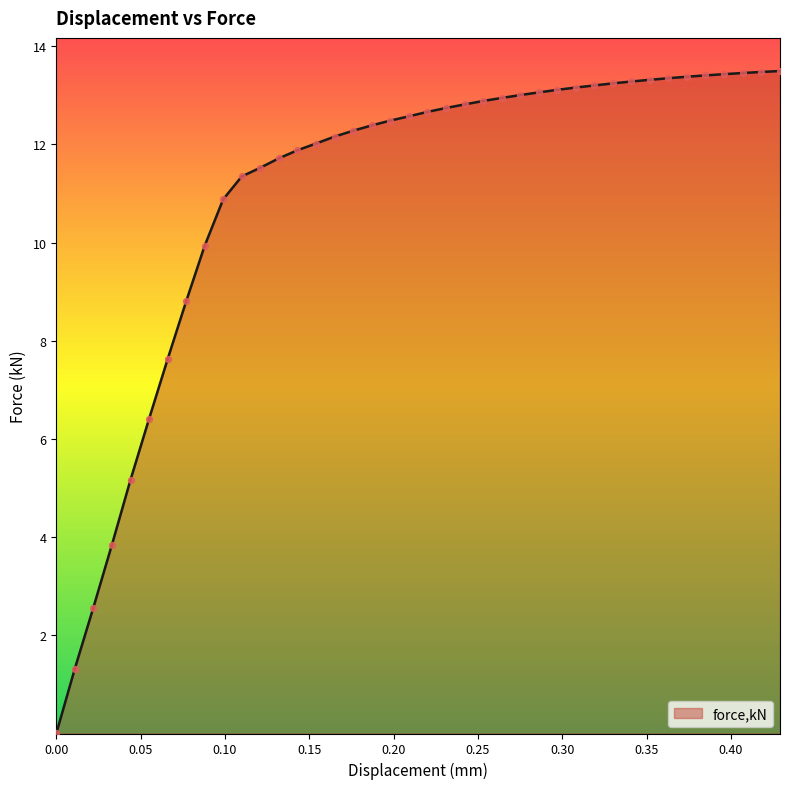

What is the difference between the maximum and minimum values?

13.5